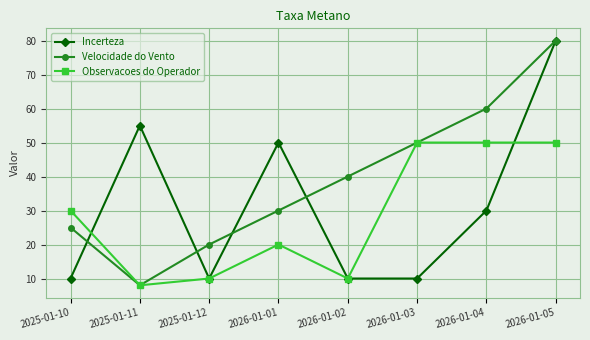

What is the sum of the Velocidade do Vento values at 2026-01-03 and 2026-01-01?

80